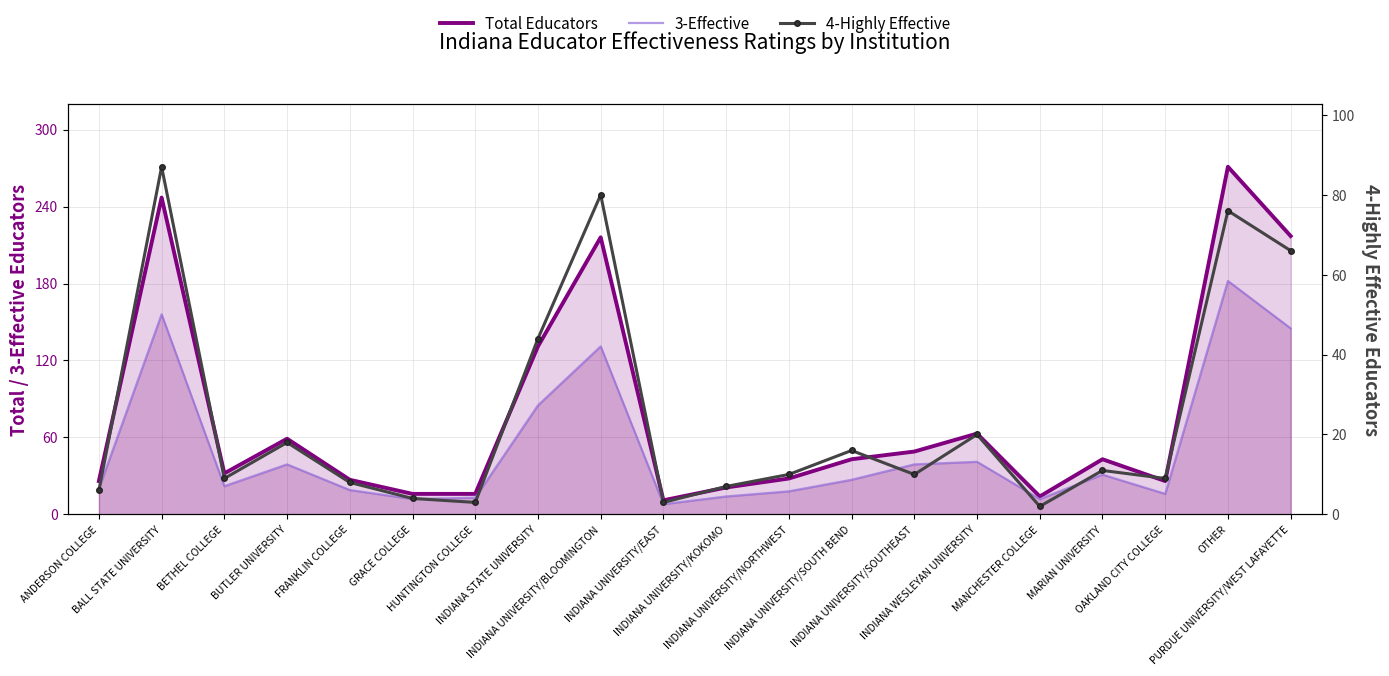

Is the value of 3-Effective at INDIANA STATE UNIVERSITY greater than the value of 4-Highly Effective at INDIANA WESLEYAN UNIVERSITY?

Yes